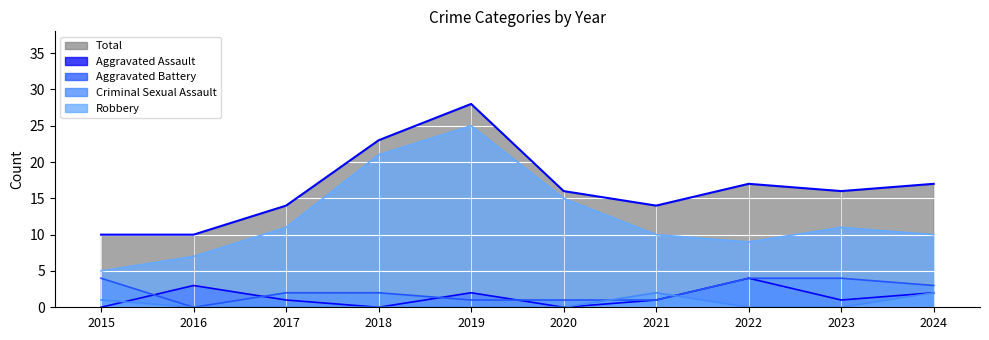

What is the total value across all series at 2022?

34